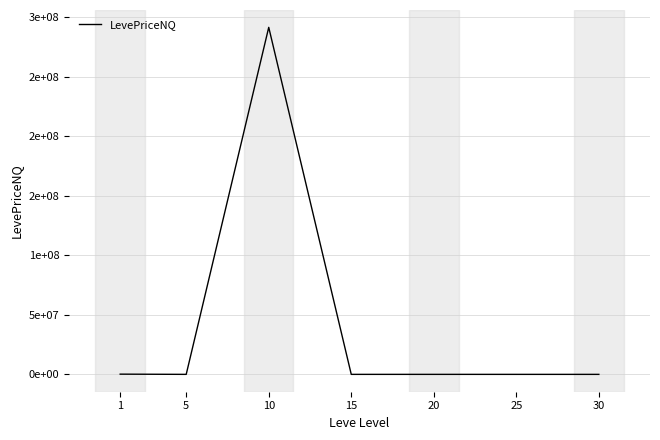

Does the chart have visible grid lines?

Yes